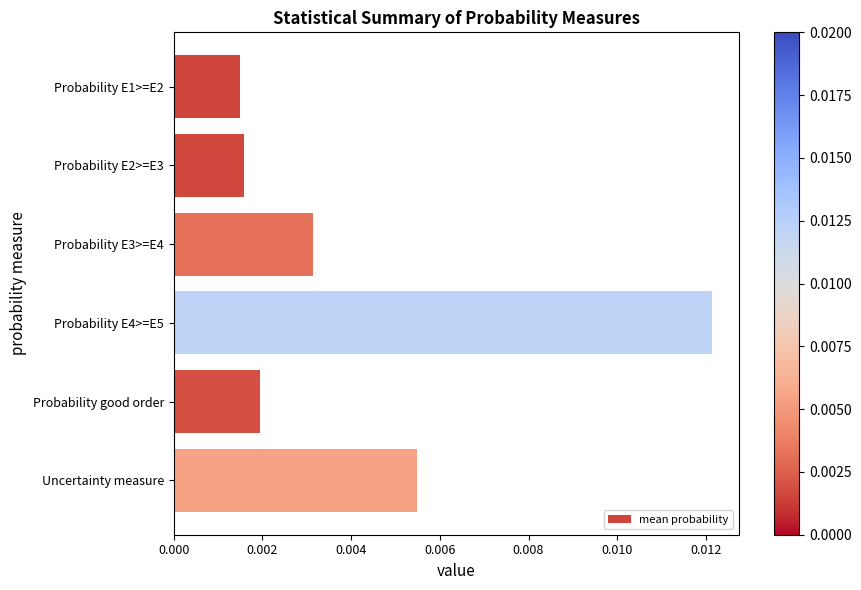

Are the bars grouped side by side (vs. stacked)?

No